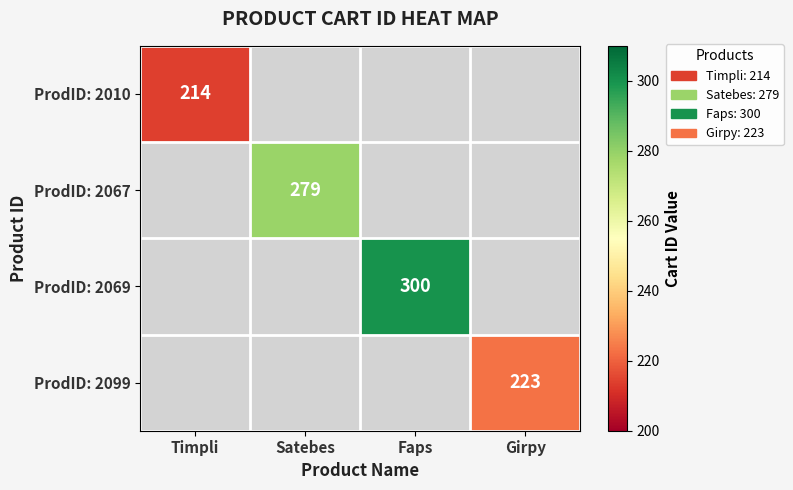

True or false: ProdID: 2069 has a value of 107 at Faps.

False